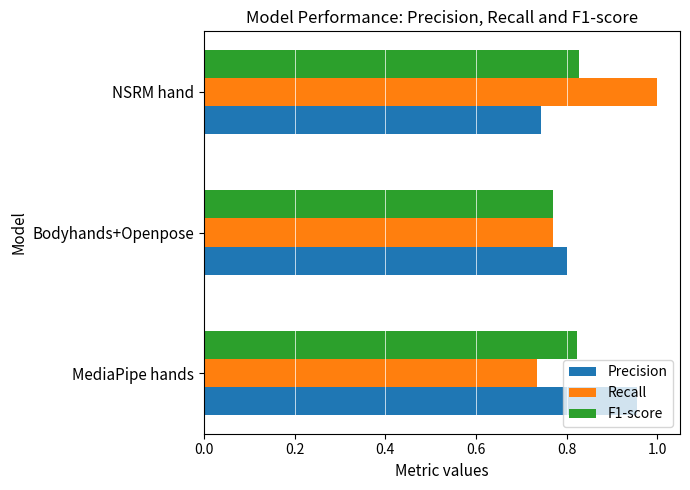

At NSRM hand, list the series in order from smallest to largest.

Precision, F1-score, Recall